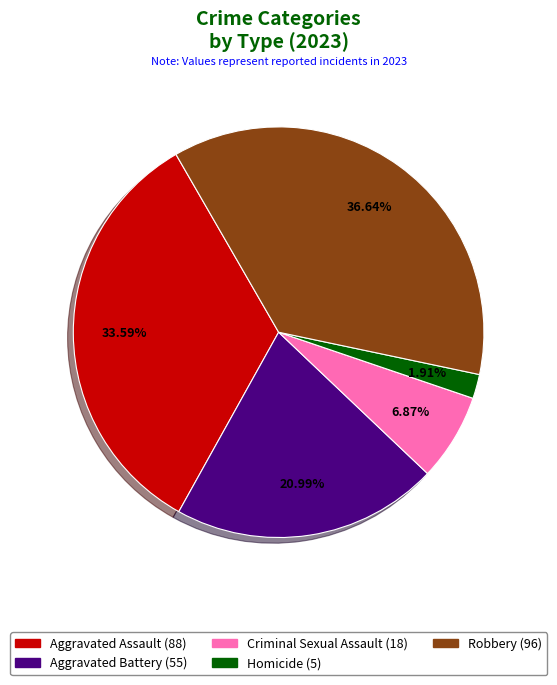

Does any single category account for the majority?

No